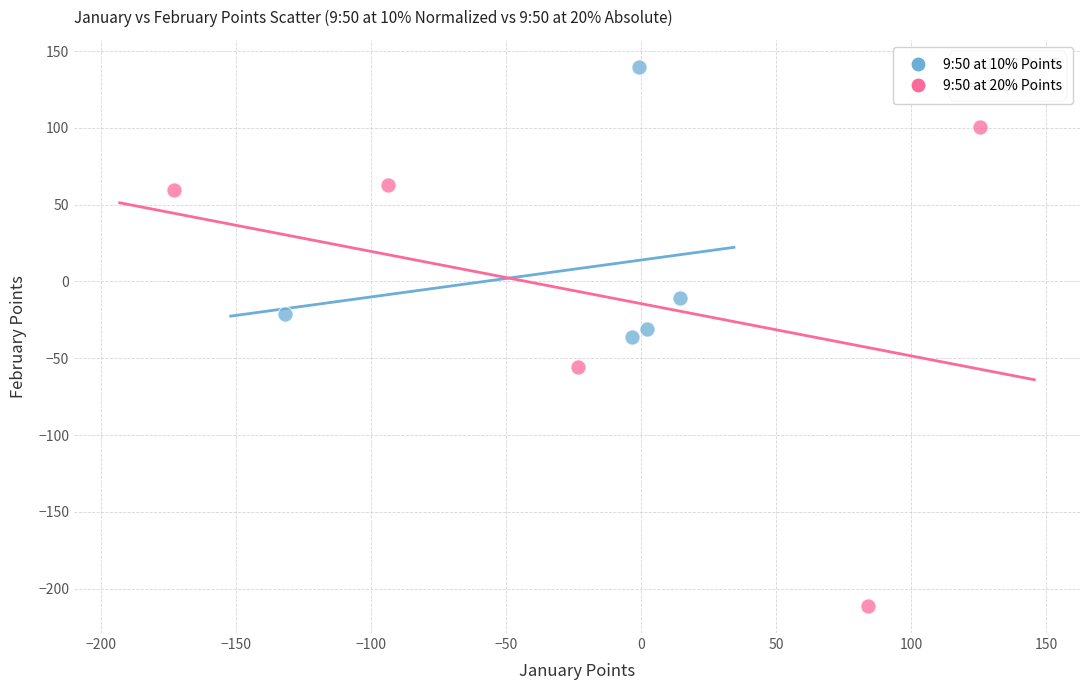

Which series contains the highest Y value?

9:50 at 10% Points